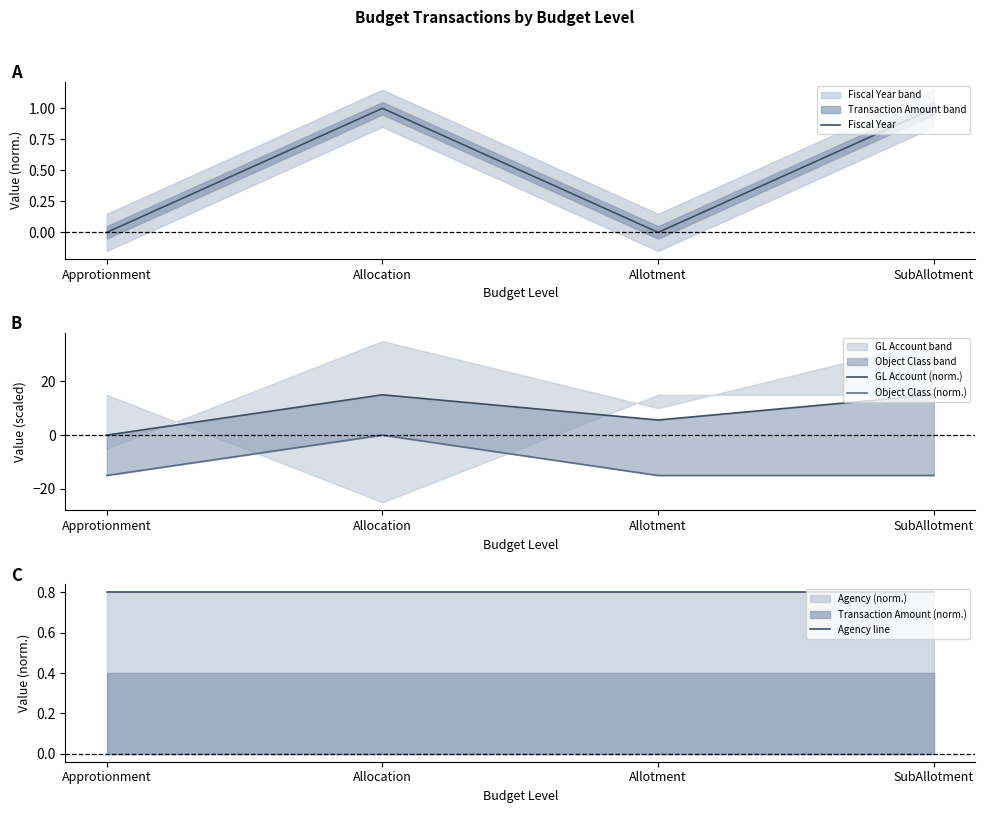

What is the difference between the maximum and minimum values in the GL Account (norm.) series?

15.0